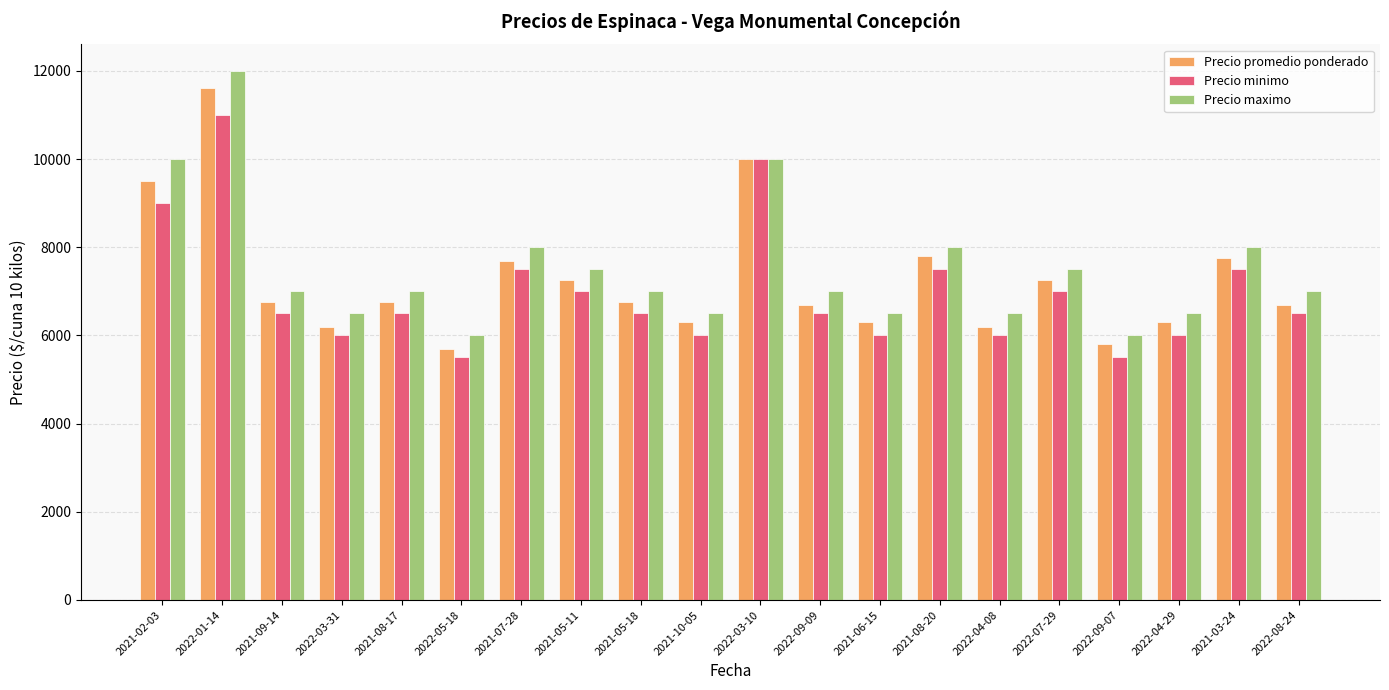

Count the number of data series in this chart.

3